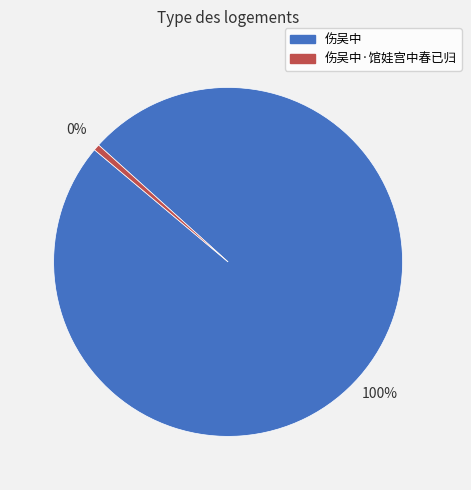

Rank the categories by value from highest to lowest.

伤吴中, 伤吴中·馆娃宫中春已归